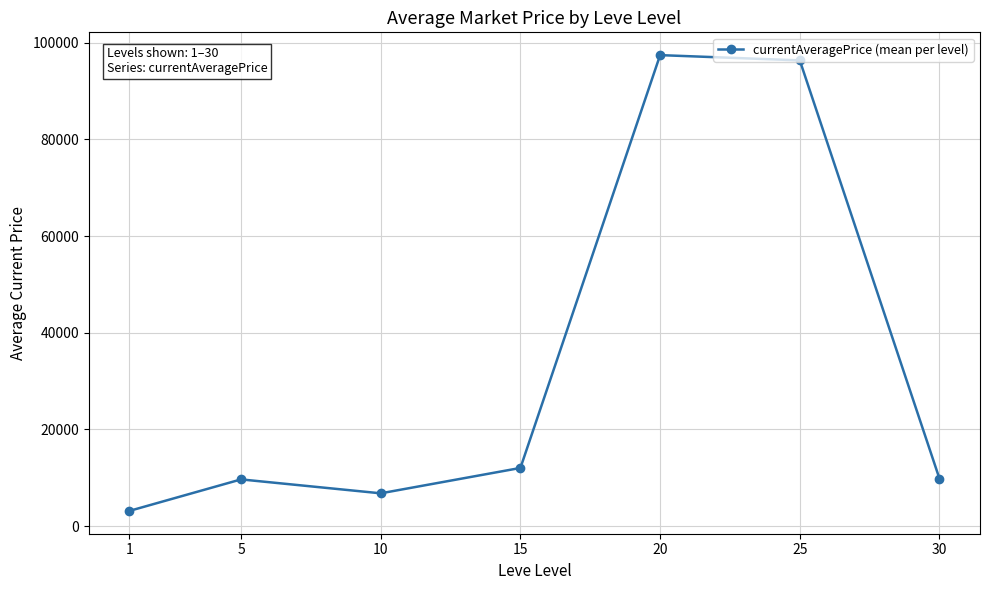

What is the smallest value displayed?

3133.0